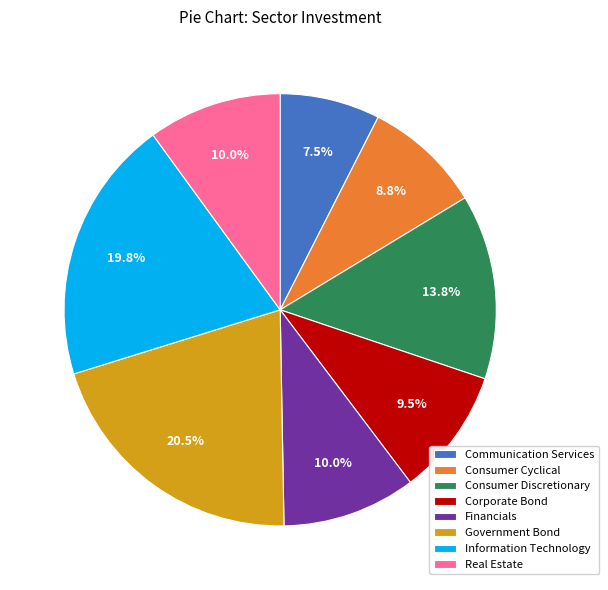

Is it true that Information Technology is 20% of the pie?

True